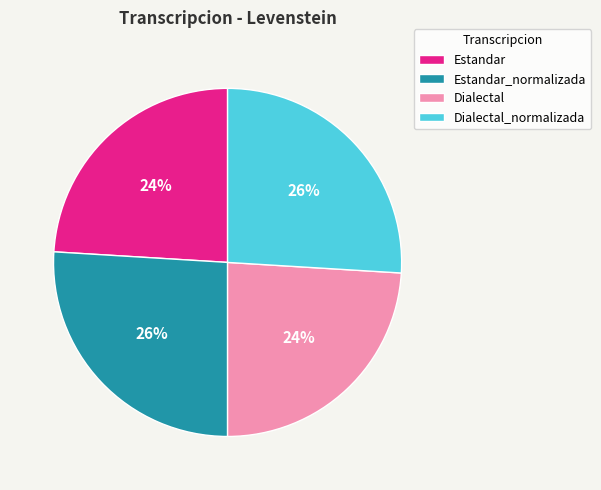

How many segments does this pie chart have?

4